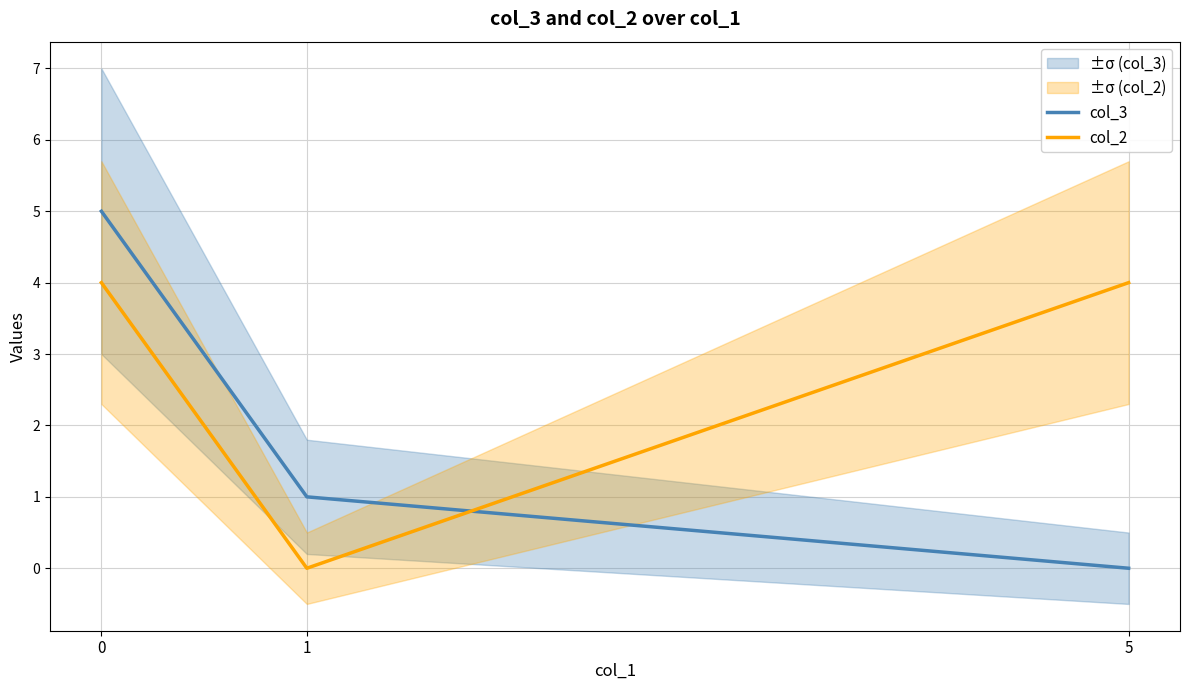

What is the sum of all col_2 values?

8